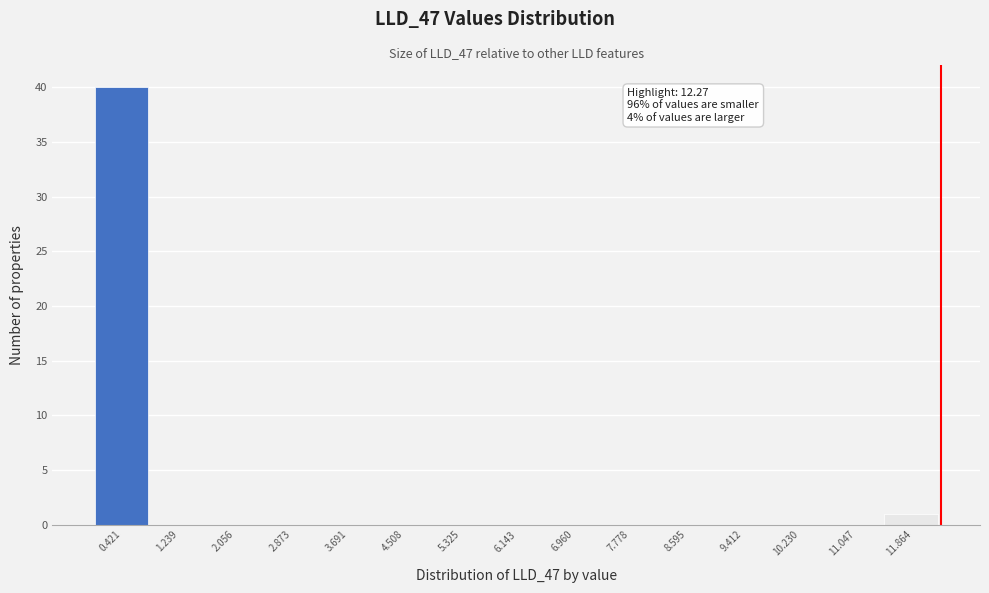

Over which range of the x-axis is the bar tallest?

0.0 to 0.8